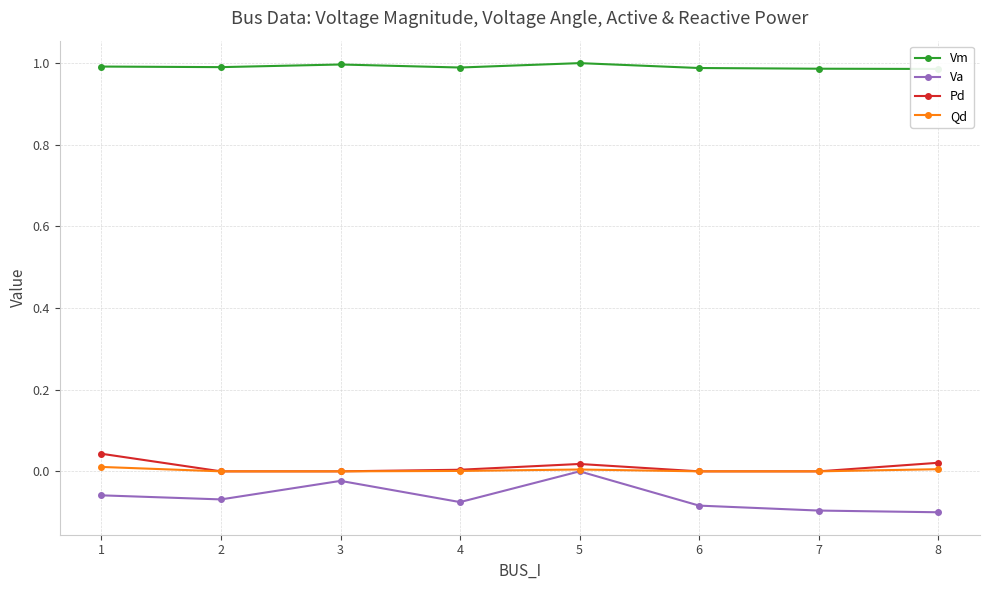

Rank the categories by Va value from lowest to highest.

8, 7, 6, 4, 2, 1, 3, 5